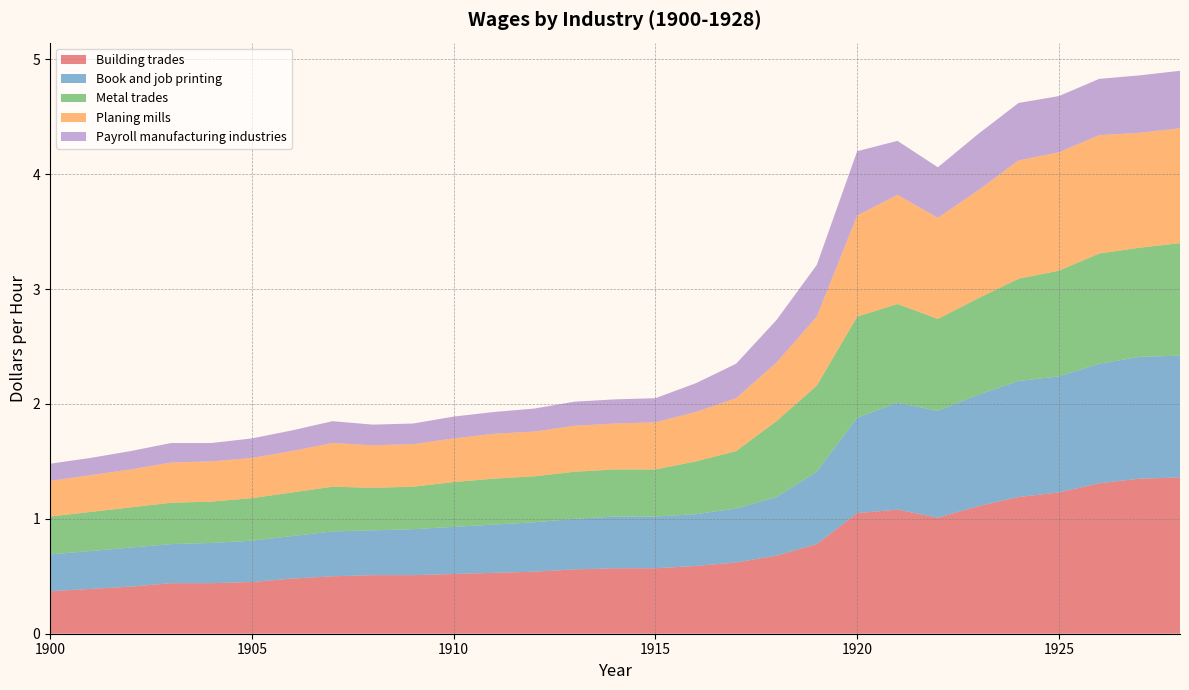

Reading left to right, what are all the values shown in this chart?

Building trades: 1900=0.4	1901=0.4	1902=0.4	1903=0.4	1904=0.4	1905=0.5	1906=0.5	1907=0.5	1908=0.5	1909=0.5	1910=0.5	1911=0.5	1912=0.5	1913=0.6	1914=0.6	1915=0.6	1916=0.6	1917=0.6	1918=0.7	1919=0.8	1920=1.1	1921=1.1	1922=1.0	1923=1.1	1924=1.2	1925=1.2	1926=1.3	1927=1.4	1928=1.4
Book and job printing: 1900=0.3	1901=0.3	1902=0.3	1903=0.3	1904=0.3	1905=0.4	1906=0.4	1907=0.4	1908=0.4	1909=0.4	1910=0.4	1911=0.4	1912=0.4	1913=0.4	1914=0.5	1915=0.5	1916=0.5	1917=0.5	1918=0.5	1919=0.6	1920=0.8	1921=0.9	1922=0.9	1923=1.0	1924=1.0	1925=1.0	1926=1.0	1927=1.1	1928=1.1
Metal trades: 1900=0.3	1901=0.3	1902=0.3	1903=0.4	1904=0.4	1905=0.4	1906=0.4	1907=0.4	1908=0.4	1909=0.4	1910=0.4	1911=0.4	1912=0.4	1913=0.4	1914=0.4	1915=0.4	1916=0.5	1917=0.5	1918=0.7	1919=0.8	1920=0.9	1921=0.9	1922=0.8	1923=0.8	1924=0.9	1925=0.9	1926=1.0	1927=0.9	1928=1.0
Planing mills: 1900=0.3	1901=0.3	1902=0.3	1903=0.3	1904=0.3	1905=0.3	1906=0.4	1907=0.4	1908=0.4	1909=0.4	1910=0.4	1911=0.4	1912=0.4	1913=0.4	1914=0.4	1915=0.4	1916=0.4	1917=0.5	1918=0.5	1919=0.6	1920=0.9	1921=0.9	1922=0.9	1923=0.9	1924=1.0	1925=1.0	1926=1.0	1927=1.0	1928=1.0
Payroll manufacturing industries: 1900=0.1	1901=0.1	1902=0.2	1903=0.2	1904=0.2	1905=0.2	1906=0.2	1907=0.2	1908=0.2	1909=0.2	1910=0.2	1911=0.2	1912=0.2	1913=0.2	1914=0.2	1915=0.2	1916=0.2	1917=0.3	1918=0.4	1919=0.5	1920=0.6	1921=0.5	1922=0.4	1923=0.5	1924=0.5	1925=0.5	1926=0.5	1927=0.5	1928=0.5